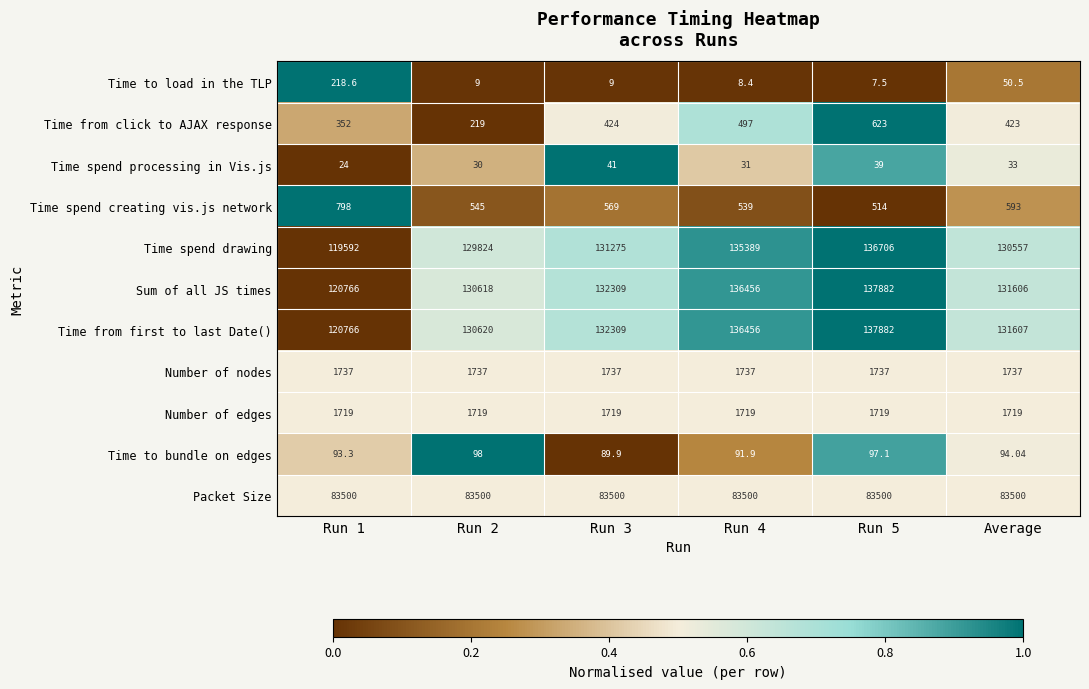

Between Run 2 and Run 3, which series saw the biggest shift?

Sum of all JS times